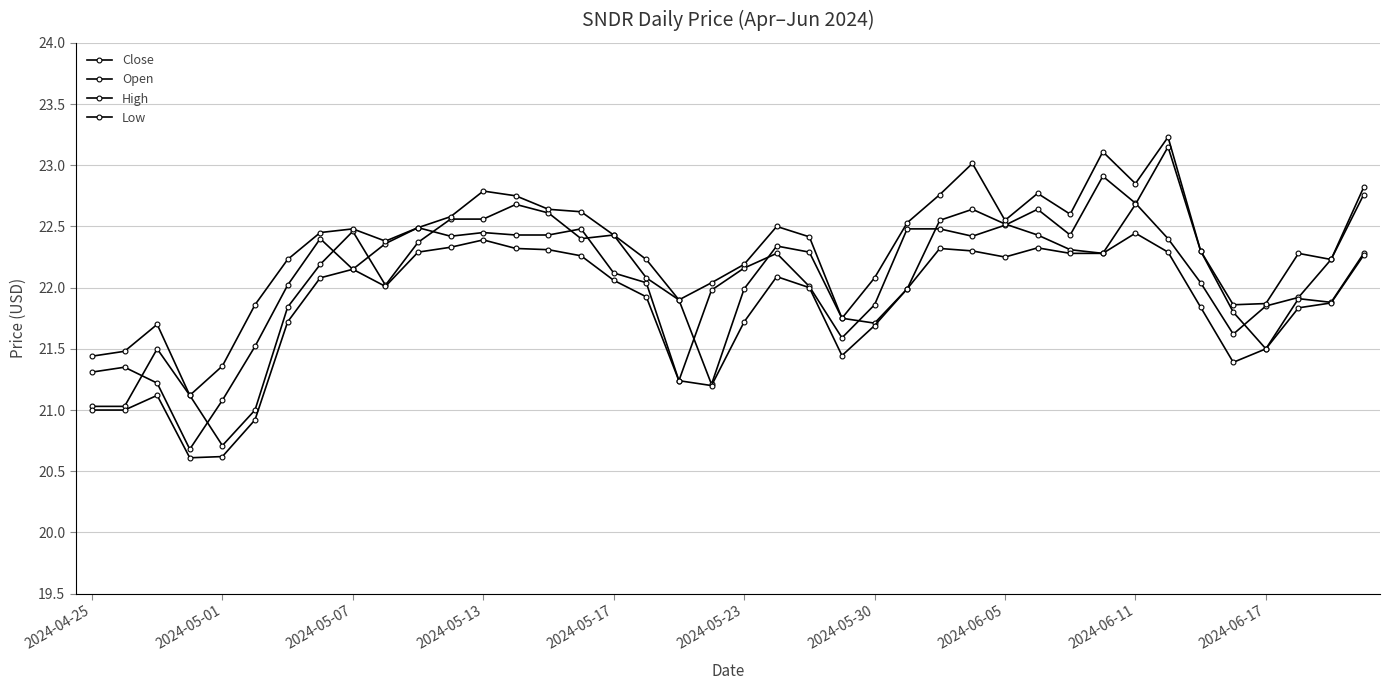

How many distinct data groups are displayed?

4